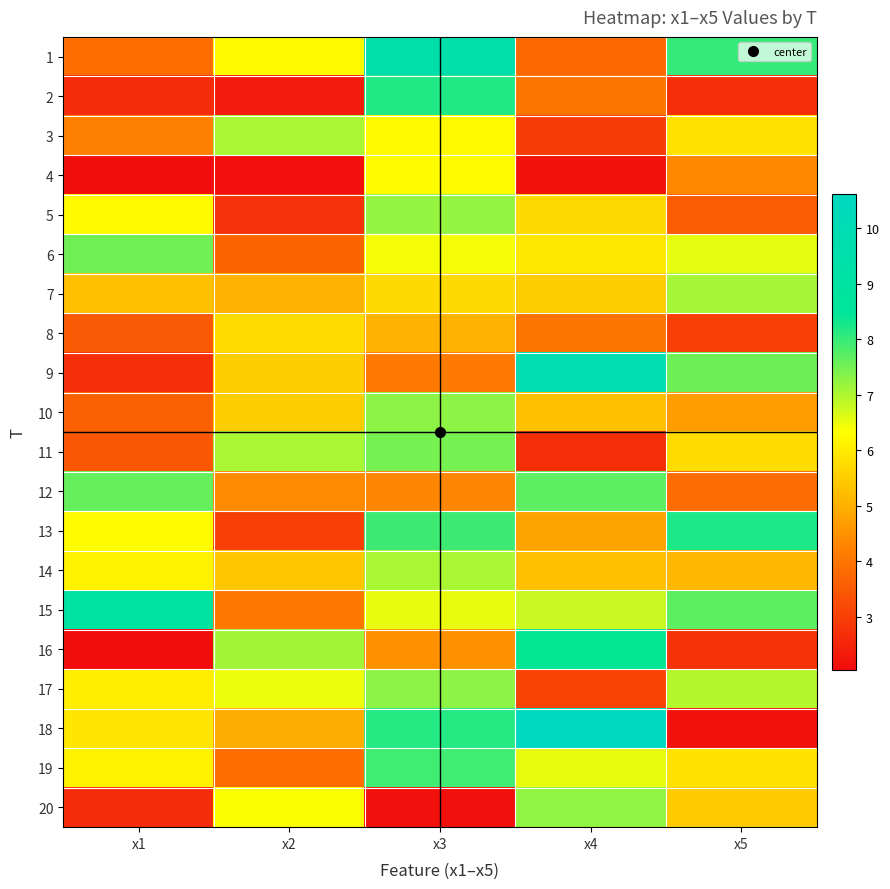

Rank the series by their maximum value, from lowest to highest.

8, 4, 14, 3, 7, 5, 20, 17, 10, 11, 6, 12, 19, 2, 13, 16, 15, 1, 9, 18